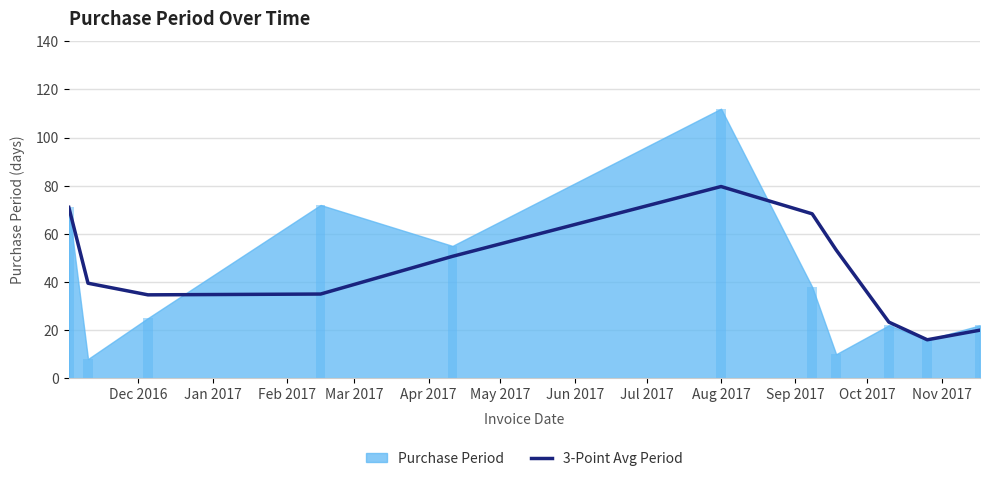

How many bars are there in total?

11